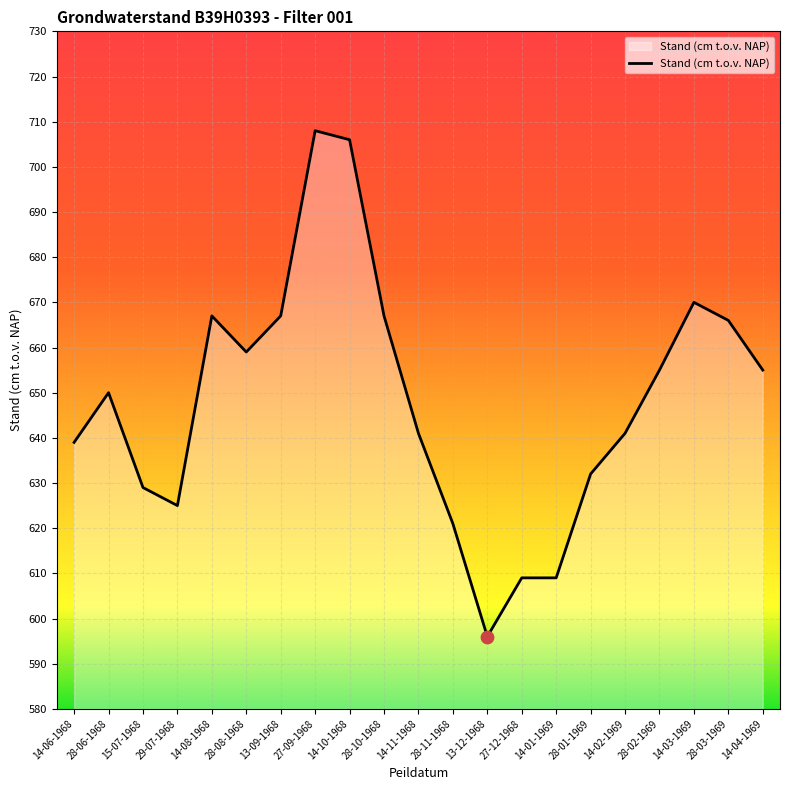

What is the change in value from 29-07-1968 to 13-12-1968?

-29